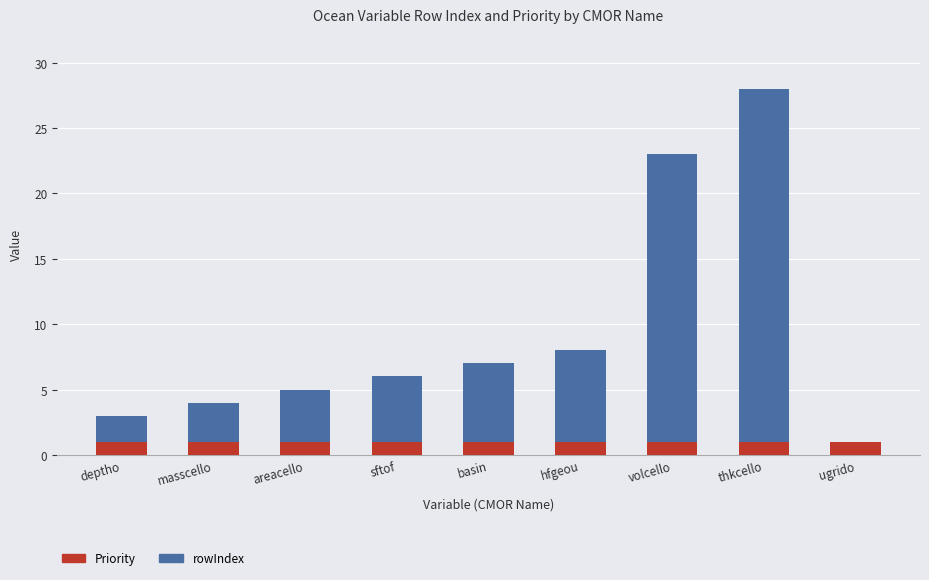

The Priority series shows 1 at deptho. True or false?

True